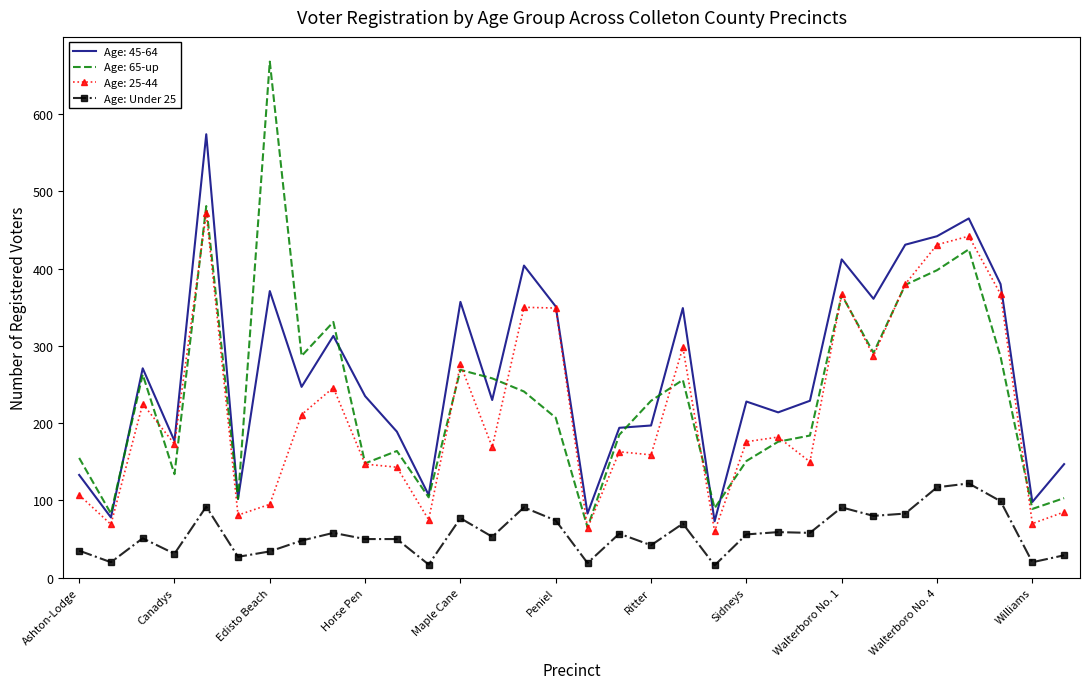

What is the greatest value displayed?

668